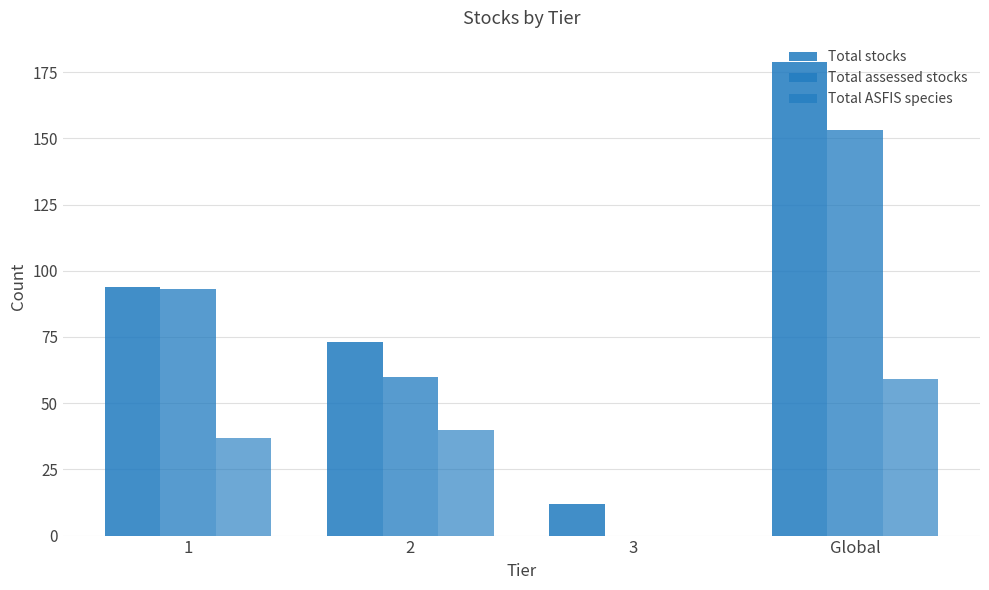

What is the maximum value shown in the chart?

179